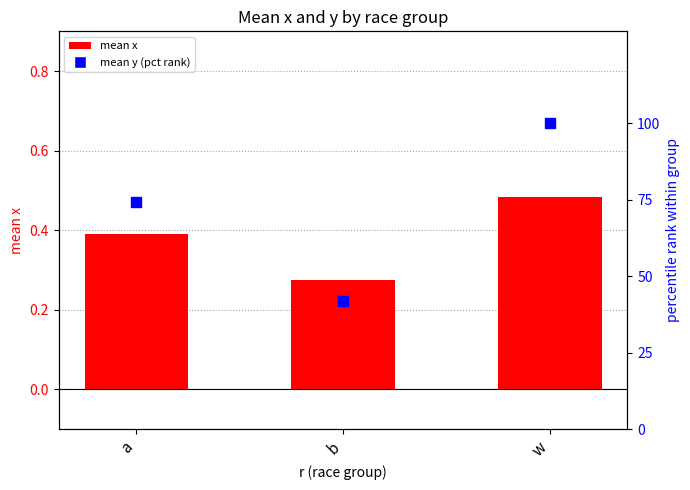

What is the total value across all series at b?

42.2